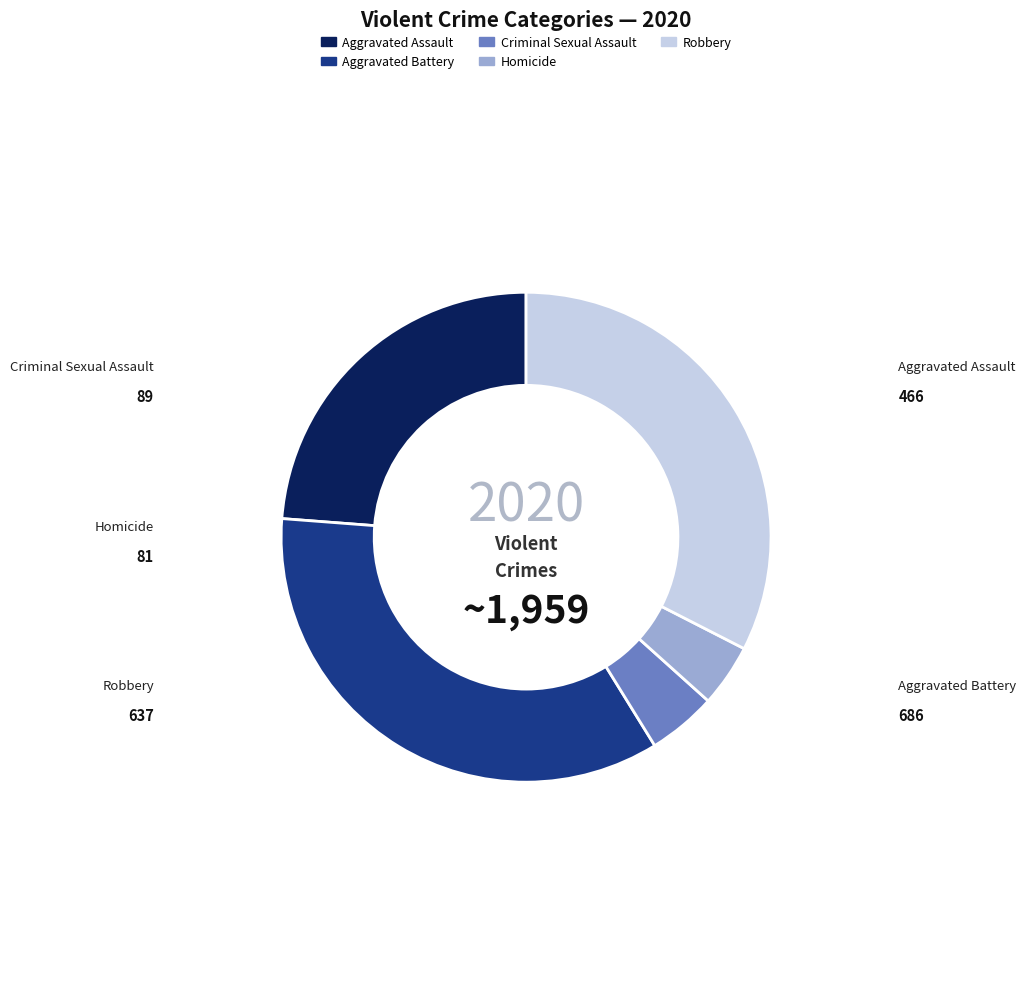

What portion of the pie excludes Robbery?

67.5%